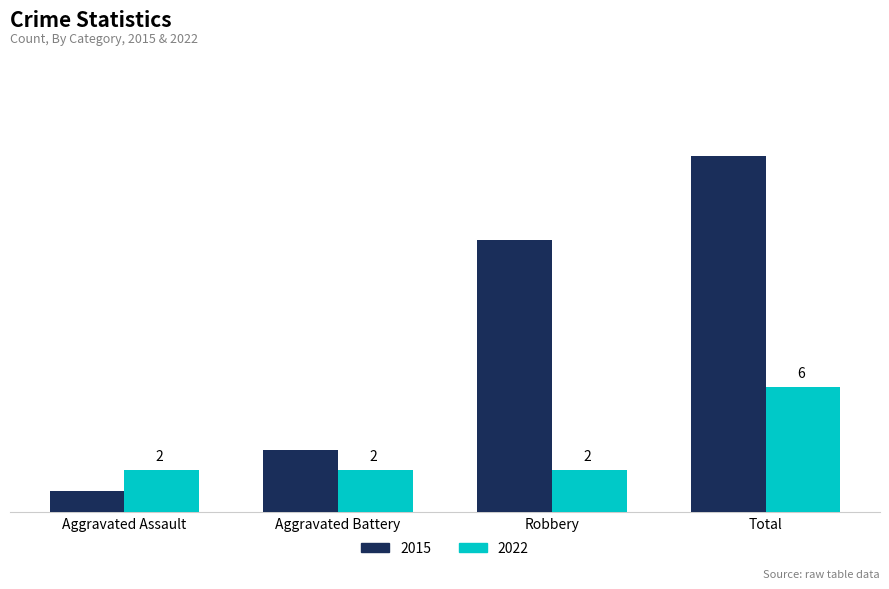

Which category has the highest value in the 2022 series?

Total